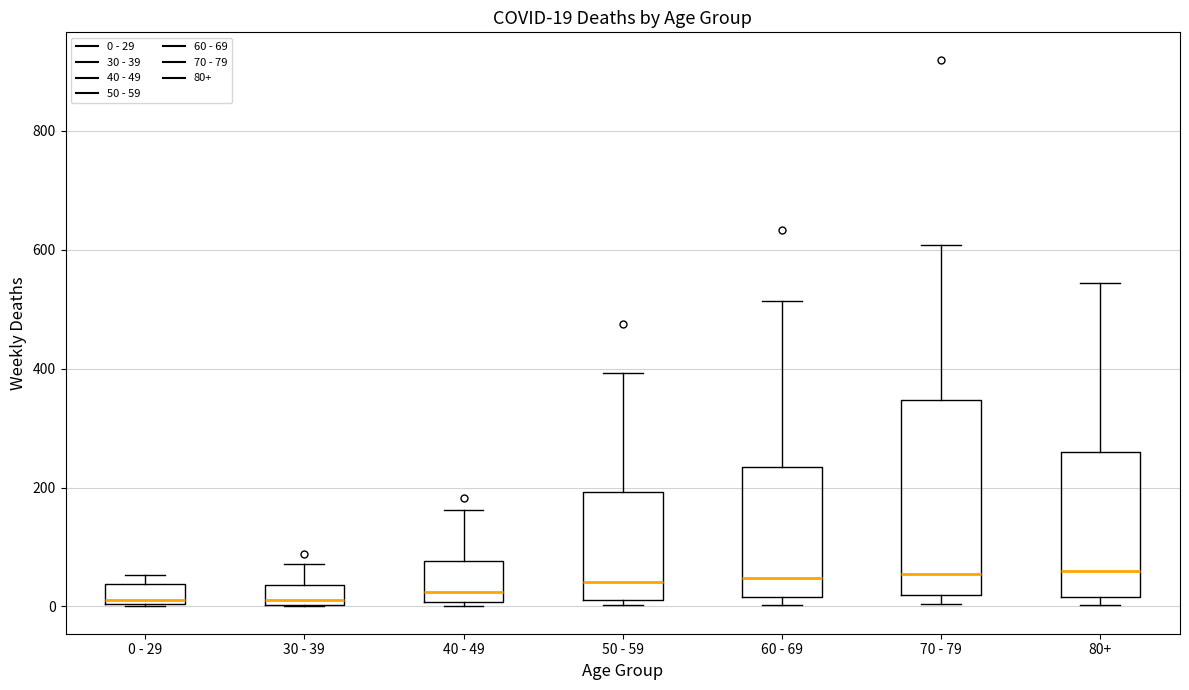

Comparing the boxes themselves (not the whiskers), which one is the tallest?

70 - 79